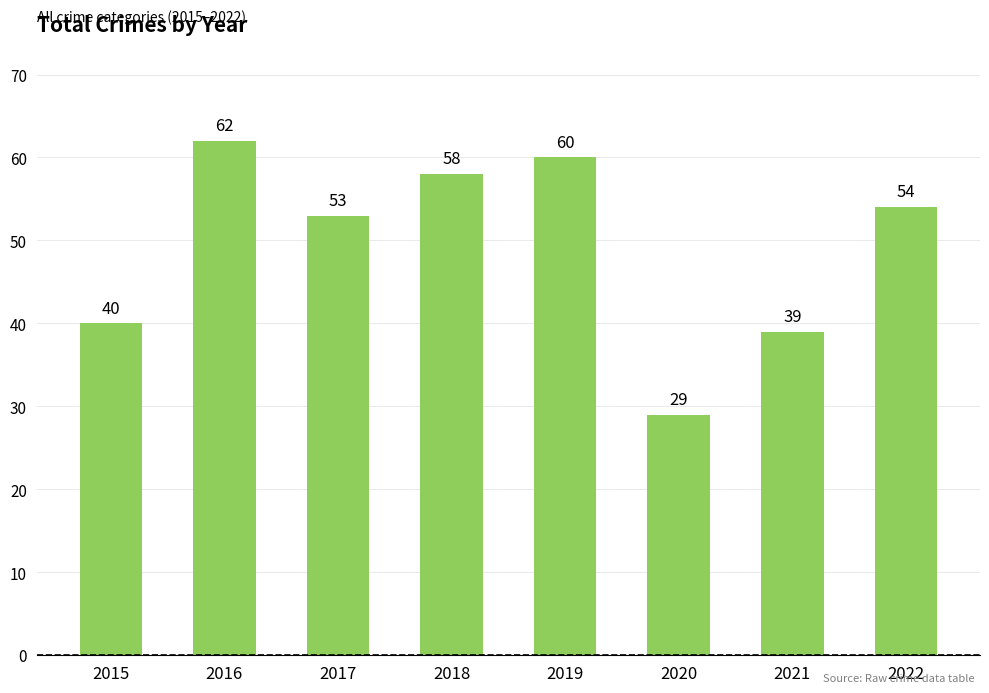

What is the maximum value shown in the chart?

62